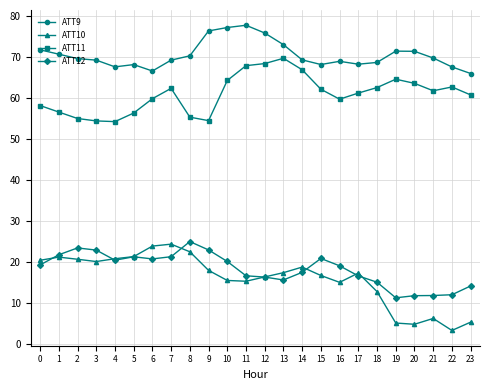

What is the difference between the second highest and minimum values in the ATT10 series?

20.6